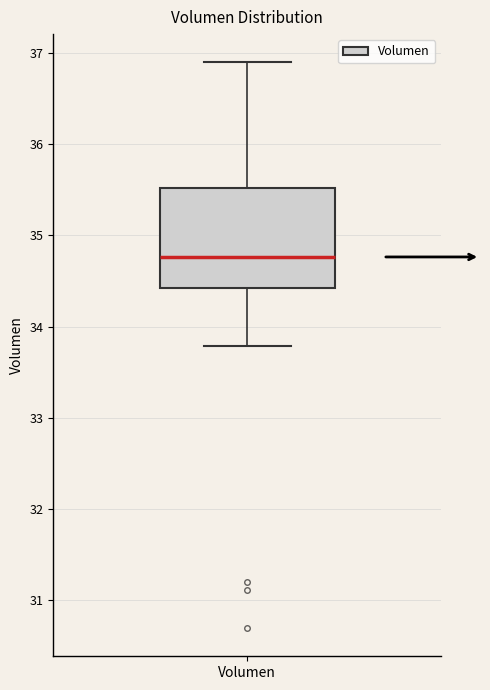

Read this box plot against the y-axis: the position of the median line, the range covered by the box, and the ends of both whiskers. The values are not printed on the chart, so give them approximately, as read against the axis.

median 34.8, box 34.4 to 35.5, whiskers 33.8 to 36.9